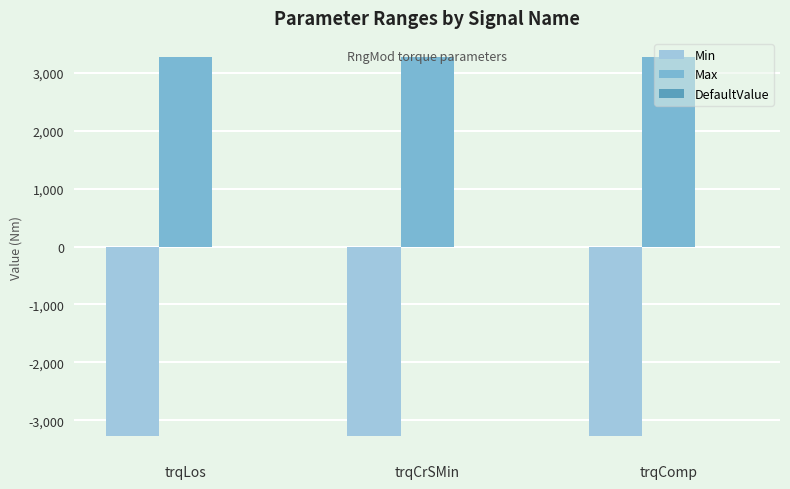

List the series in order of their overall mean, lowest first.

Min, Max